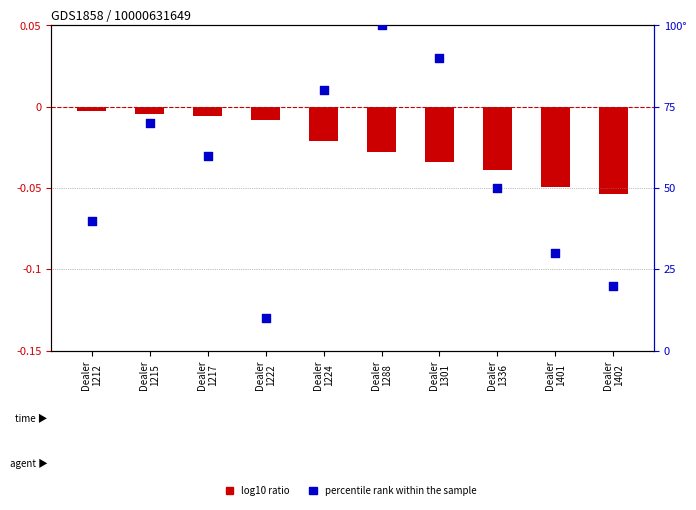

Which series has the largest Y range (max minus min)?

percentile rank within the sample